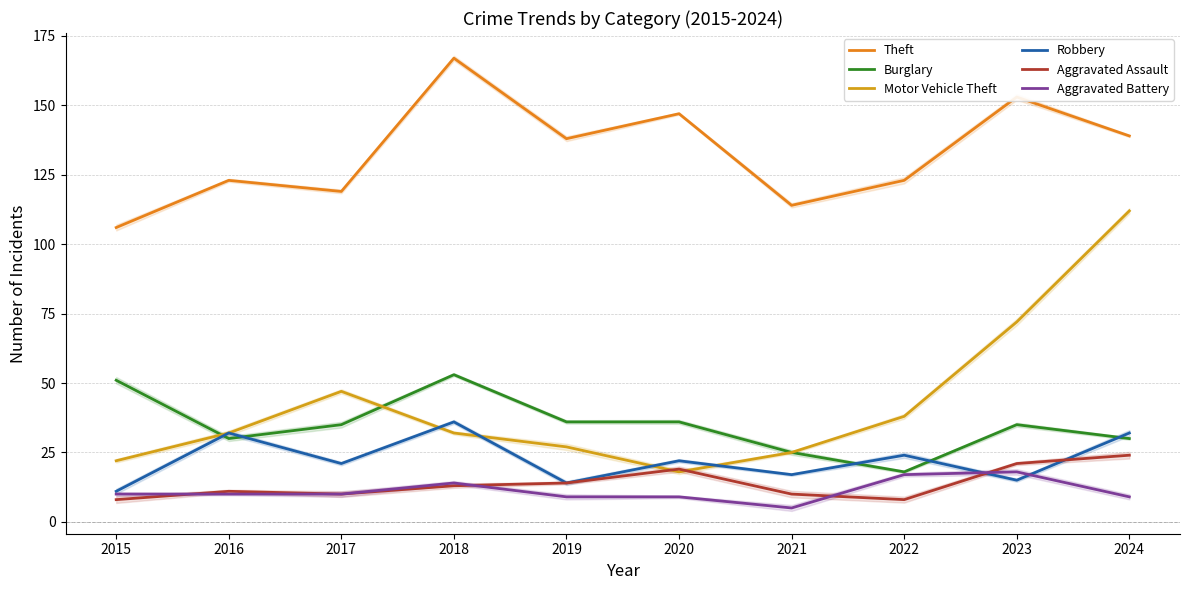

The value of Burglary at 2024 is 15. True or false?

False